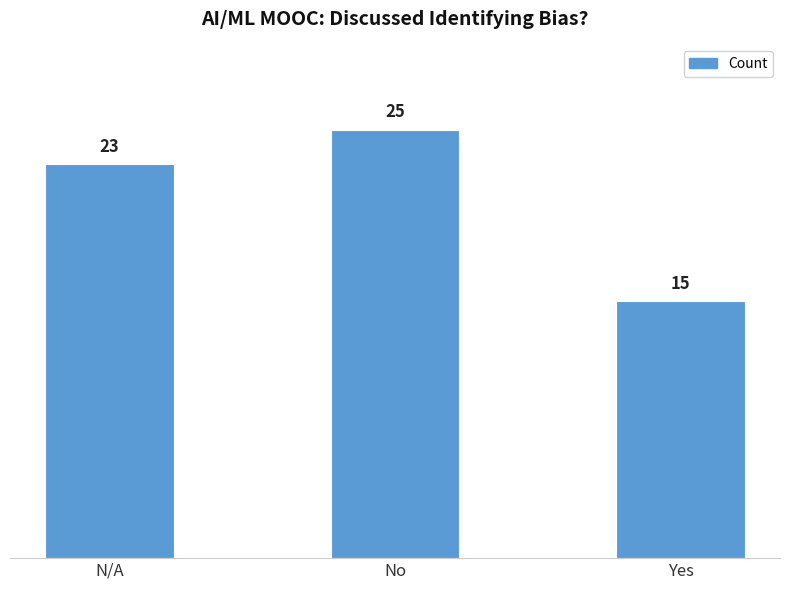

What is the value of the 3rd bar from the left?

15